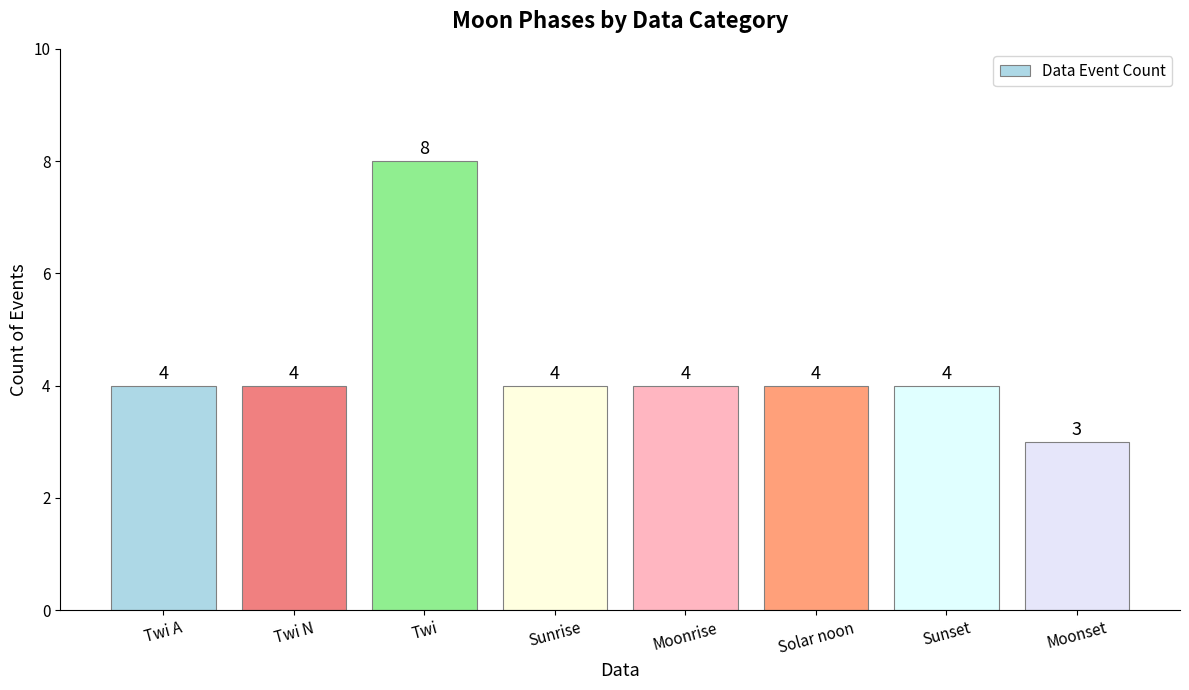

Reading left to right, list all the values displayed in this chart.

Twi A=4	Twi N=4	Twi=8	Sunrise=4	Moonrise=4	Solar noon=4	Sunset=4	Moonset=3